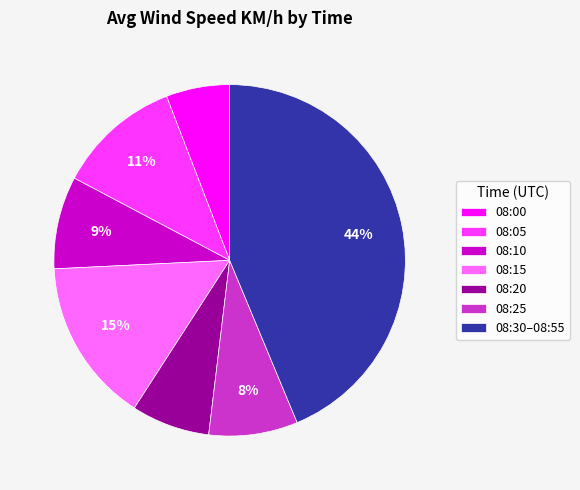

Combined, do 08:00 and 08:05 account for over 50%?

No